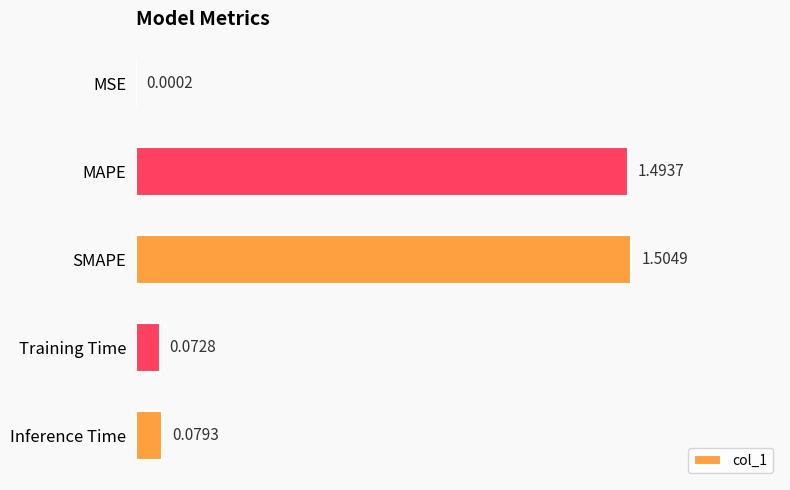

Between MSE and Training Time, which is larger?

Training Time